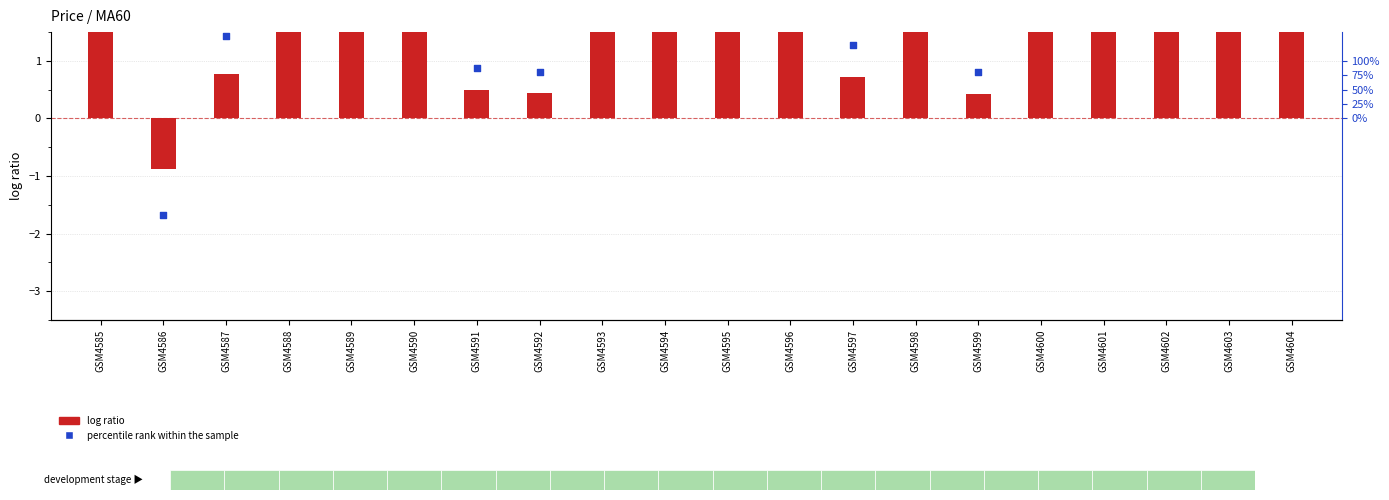

What are all the series names shown in the legend?

log ratio, percentile rank within the sample